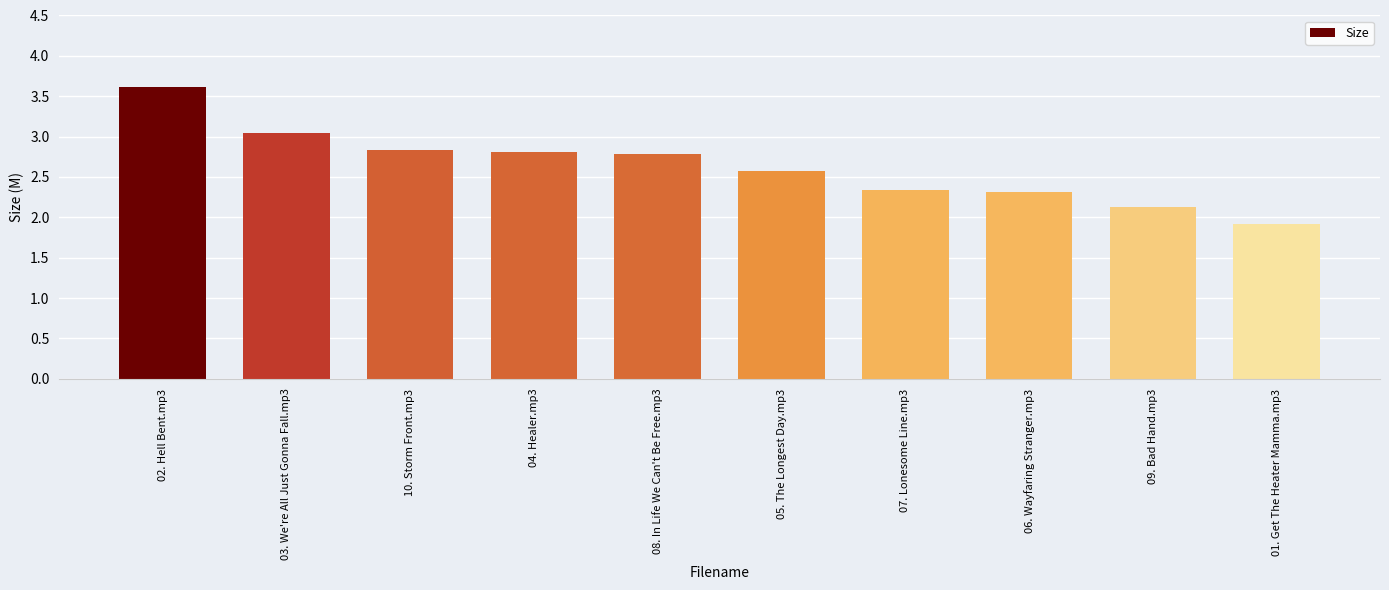

What is the sum of all values?

26.4